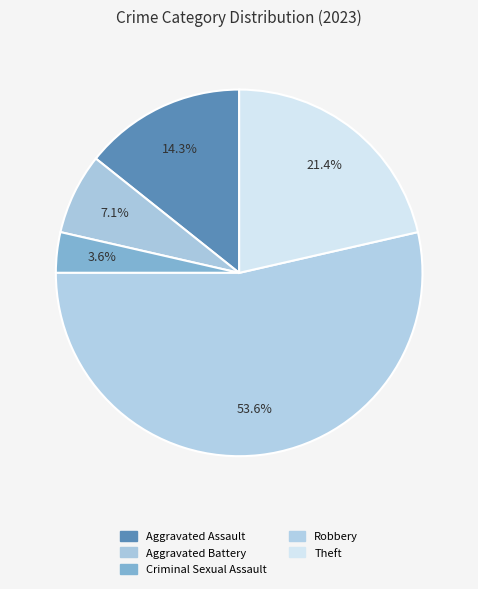

What is the change in value from Aggravated Assault to Theft?

+2